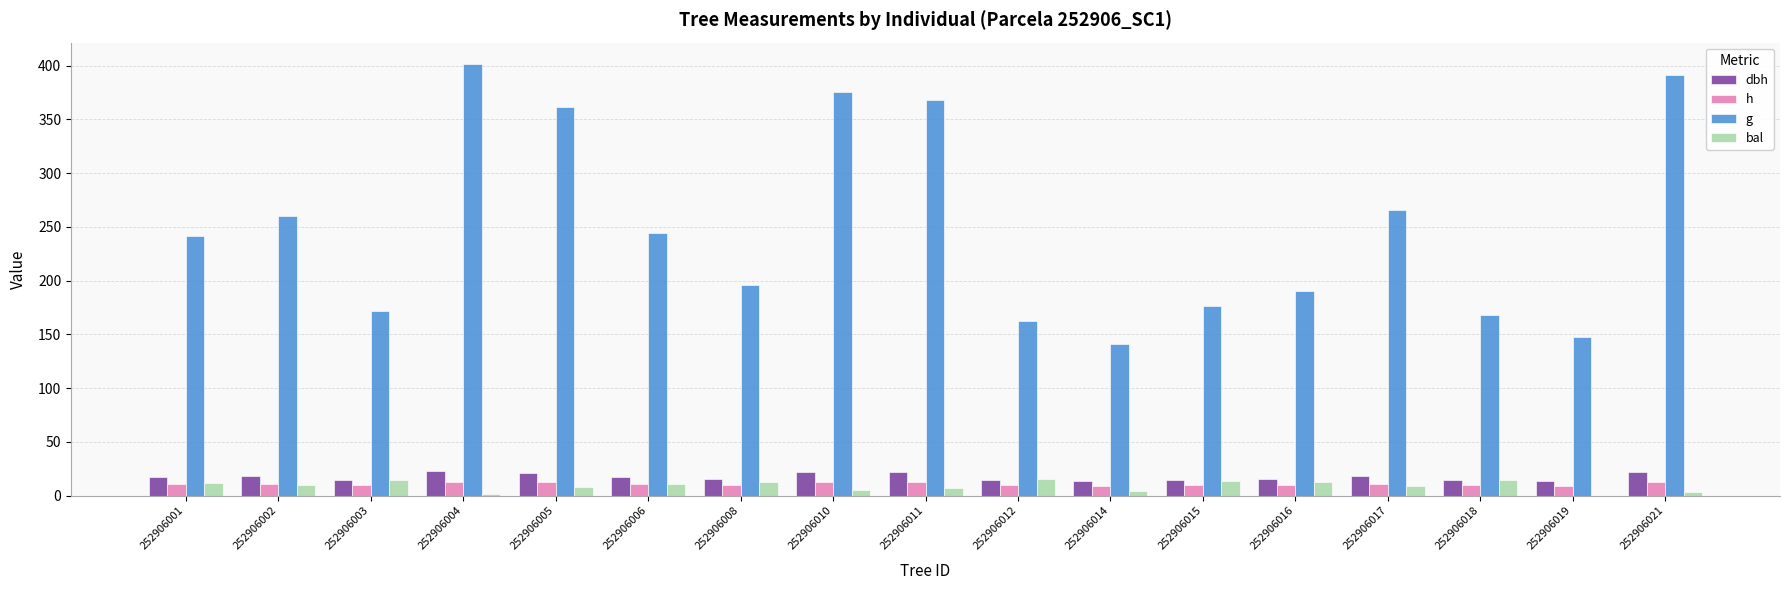

Read the g value at 252906019.

147.3